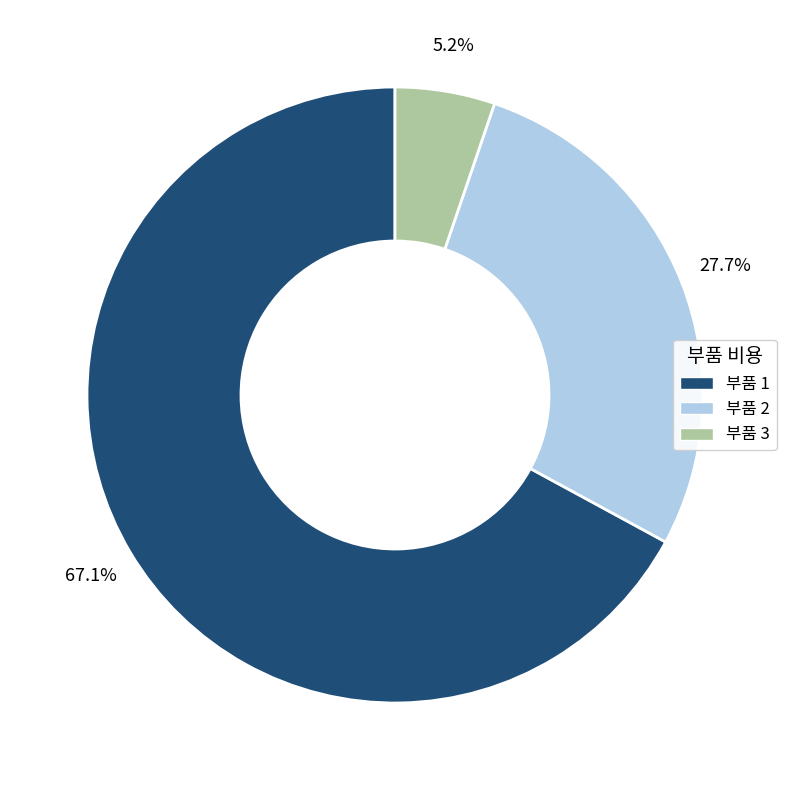

Is there any slice that represents more than half of the pie?

Yes